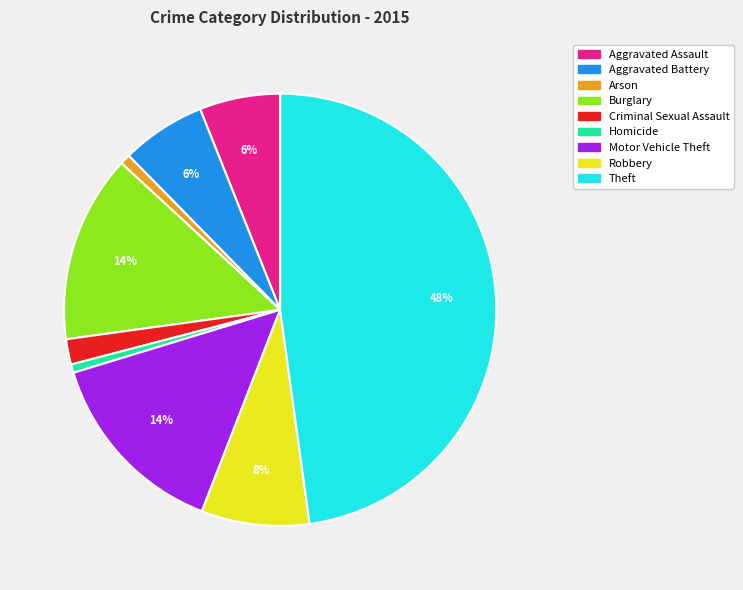

Combined, do Homicide and Robbery account for over 50%?

No